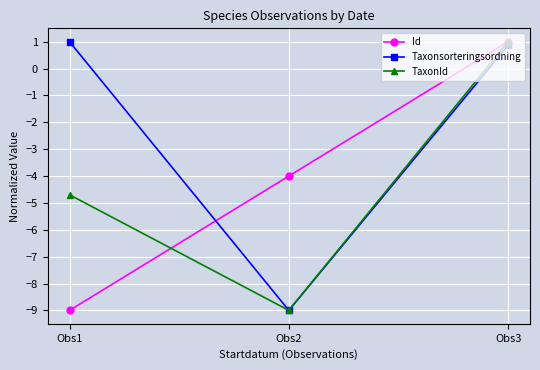

The value of Taxonsorteringsordning at Obs1 is 1.0. True or false?

True